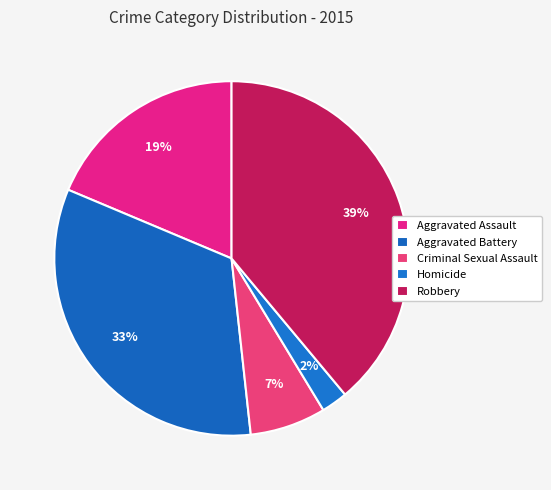

Is there any slice that represents more than half of the pie?

No